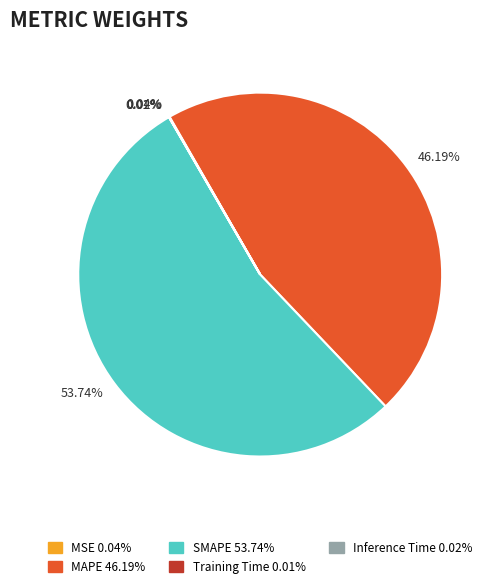

To the nearest percent, what is the average slice percentage?

20%